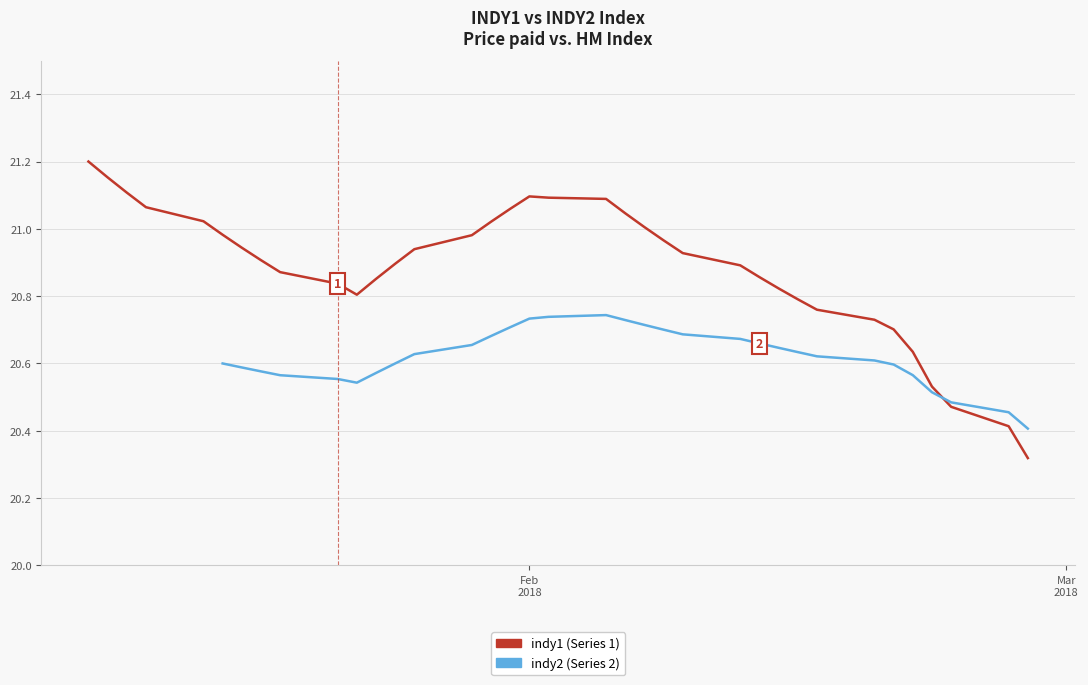

True or false: indy1 and indy2 intersect in this chart.

True